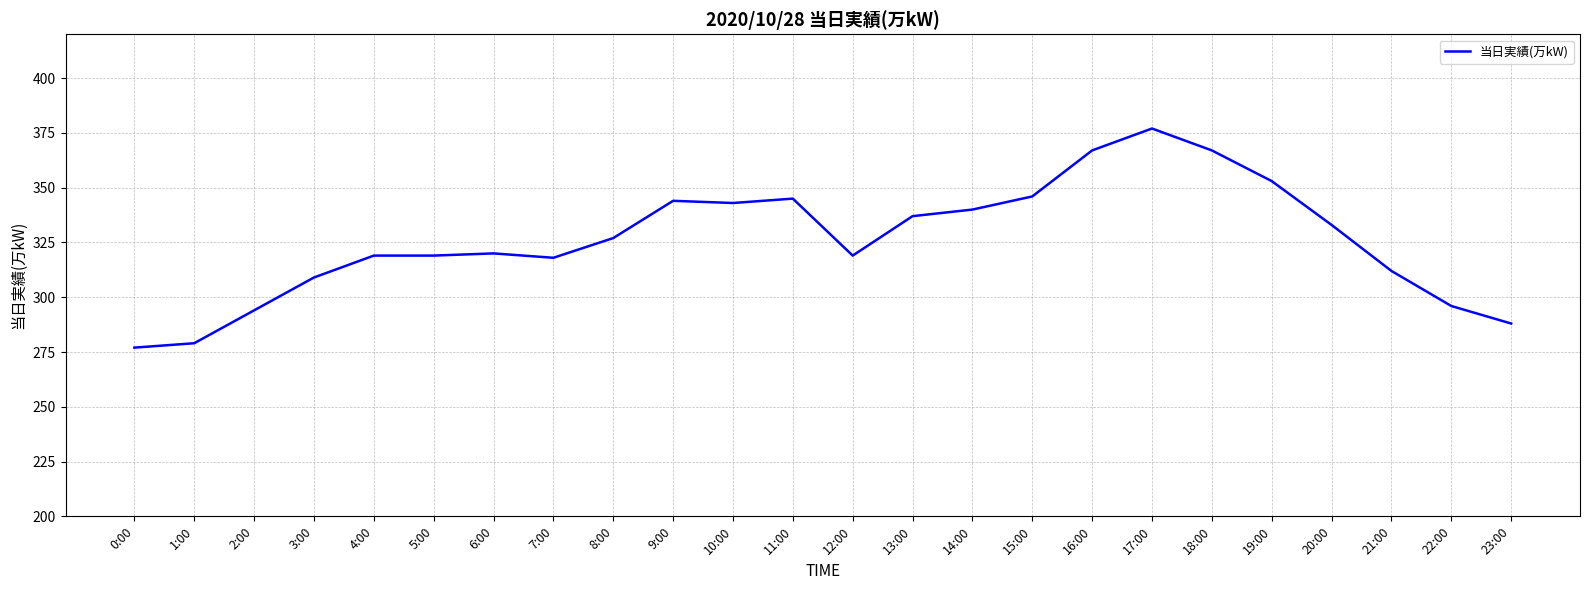

What position from the right is 4:00?

20